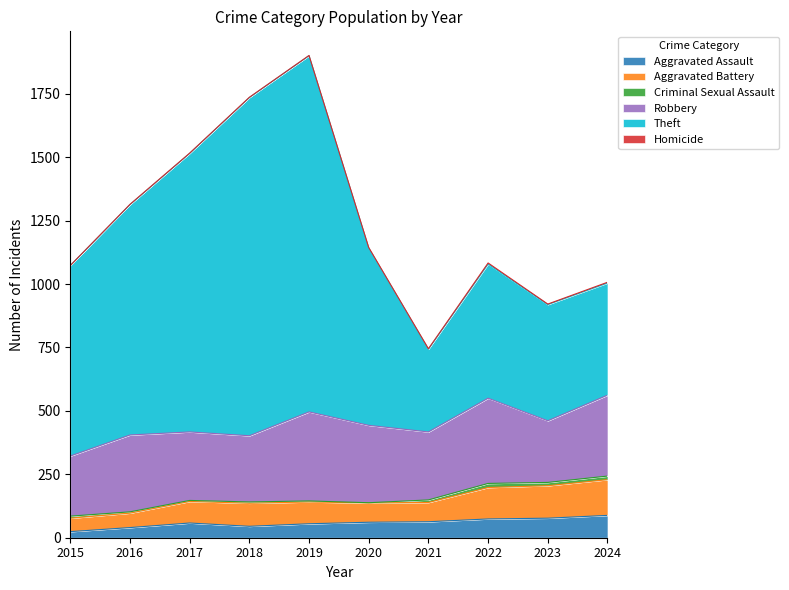

True or false: Aggravated Assault has a value of 40 at 2016.

True